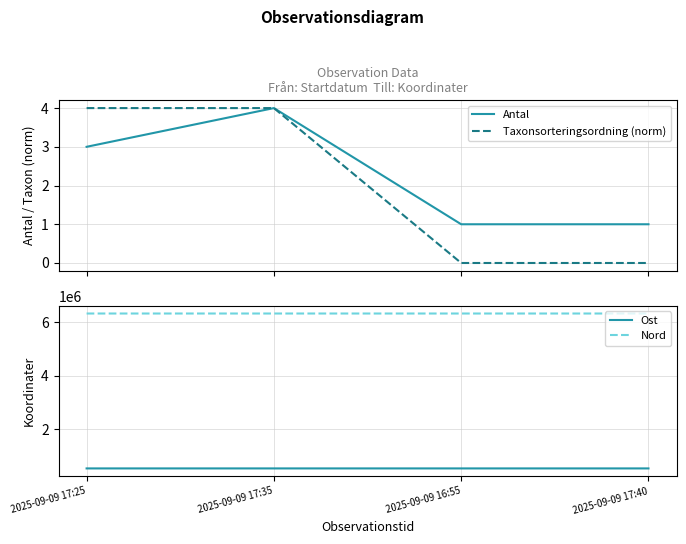

How many values in the Antal series are below 3?

2